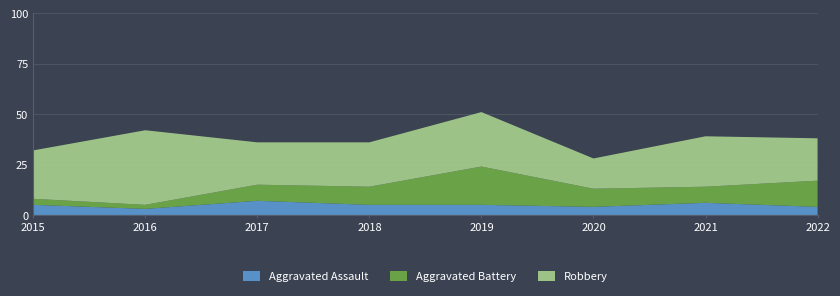

Reading left to right, transcribe all the data shown in this chart.

Aggravated Assault: 5	3	7	5	5	4	6	4
Aggravated Battery: 3	2	8	9	19	9	8	13
Robbery: 24	37	21	22	27	15	25	21